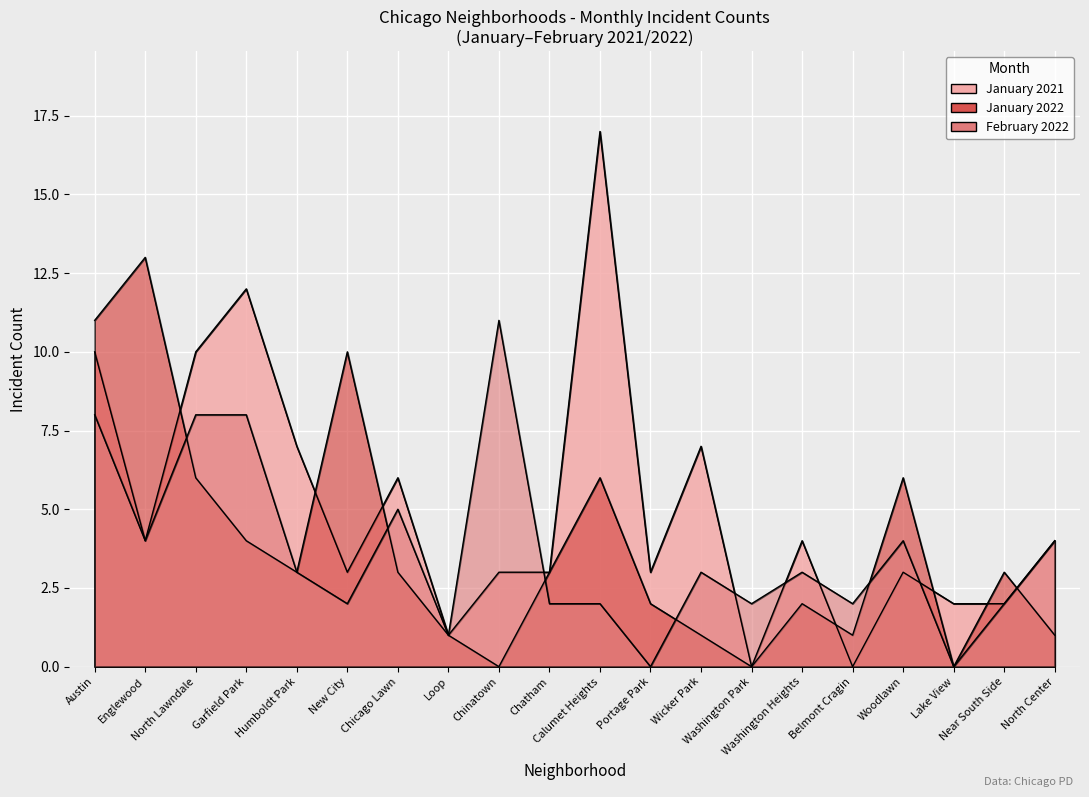

Reading right to left, list all the values displayed in this chart.

January 2021: North Center=4	Near South Side=2	Lake View=2	Woodlawn=3	Belmont Cragin=0	Washington Heights=4	Washington Park=0	Wicker Park=7	Portage Park=3	Calumet Heights=17	Chatham=3	Chinatown=3	Loop=1	Chicago Lawn=6	New City=3	Humboldt Park=7	Garfield Park=12	North Lawndale=10	Englewood=4	Austin=10
January 2022: North Center=1	Near South Side=3	Lake View=0	Woodlawn=6	Belmont Cragin=1	Washington Heights=2	Washington Park=0	Wicker Park=1	Portage Park=2	Calumet Heights=6	Chatham=3	Chinatown=0	Loop=1	Chicago Lawn=3	New City=10	Humboldt Park=3	Garfield Park=4	North Lawndale=6	Englewood=13	Austin=11
February 2022: North Center=4	Near South Side=2	Lake View=0	Woodlawn=4	Belmont Cragin=2	Washington Heights=3	Washington Park=2	Wicker Park=3	Portage Park=0	Calumet Heights=2	Chatham=2	Chinatown=11	Loop=1	Chicago Lawn=5	New City=2	Humboldt Park=3	Garfield Park=8	North Lawndale=8	Englewood=4	Austin=8